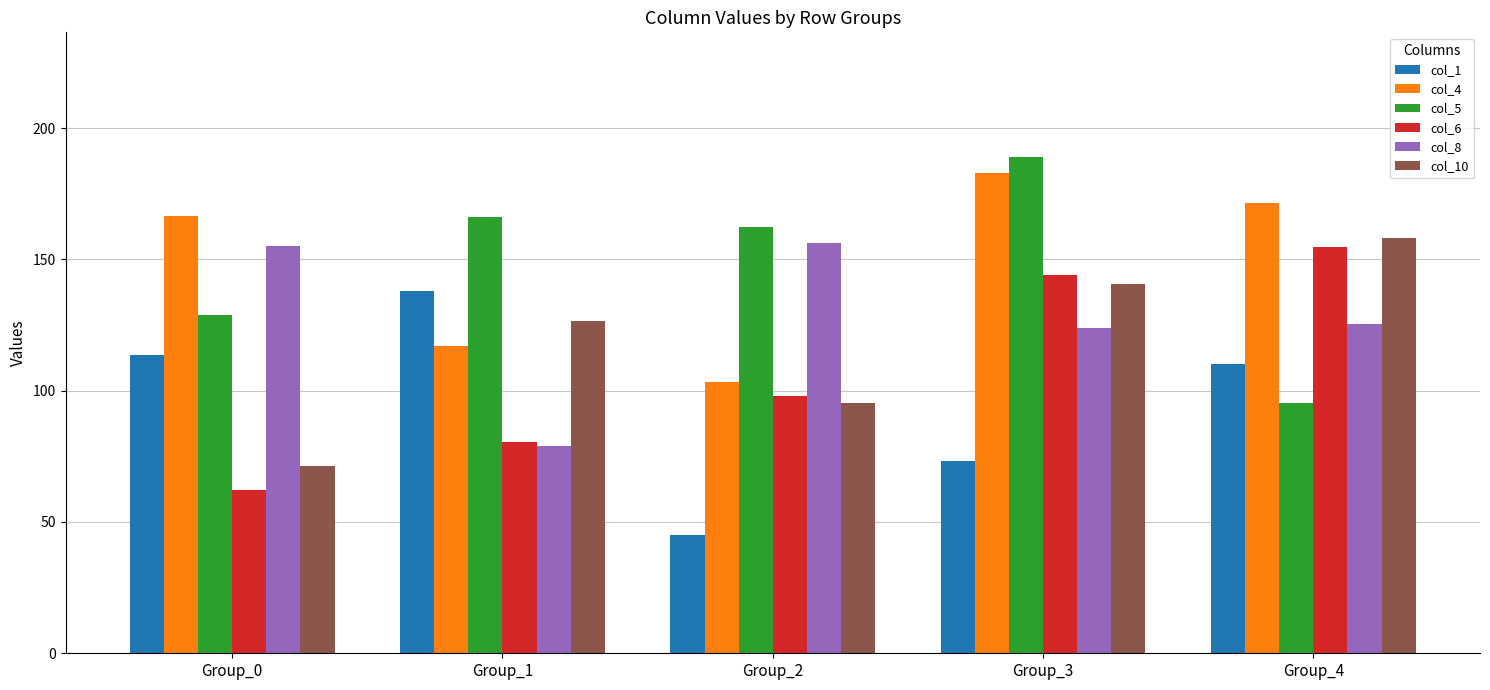

Are the bars horizontal?

No